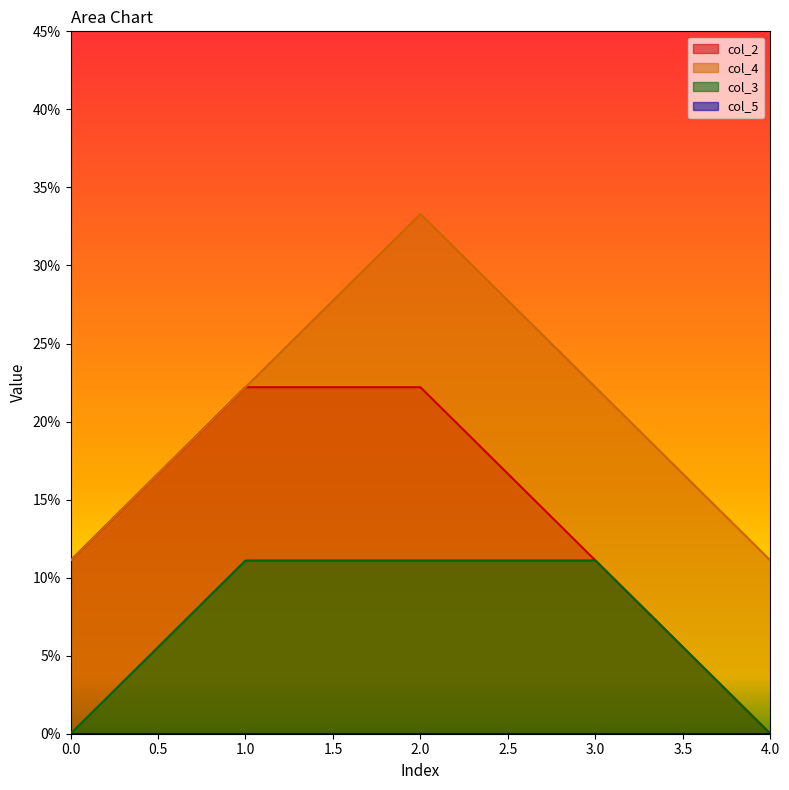

What is the sum of all col_2 values?

0.7